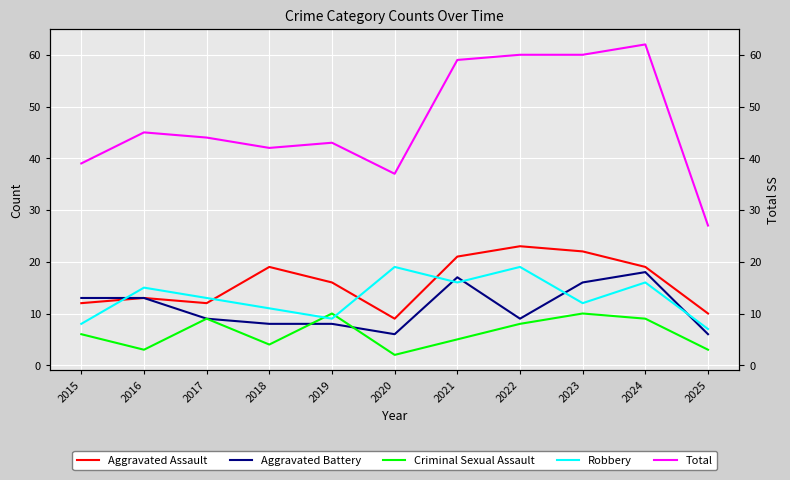

What is the difference between the Aggravated Assault values at 2018 and 2025?

9